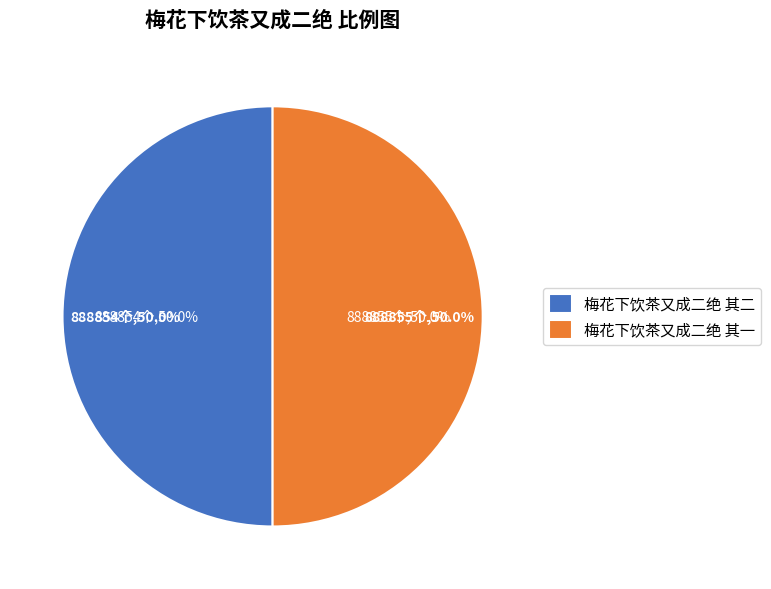

Combined, do 梅花下饮茶又成二绝 其一 and 梅花下饮茶又成二绝 其二 account for over 50%?

Yes